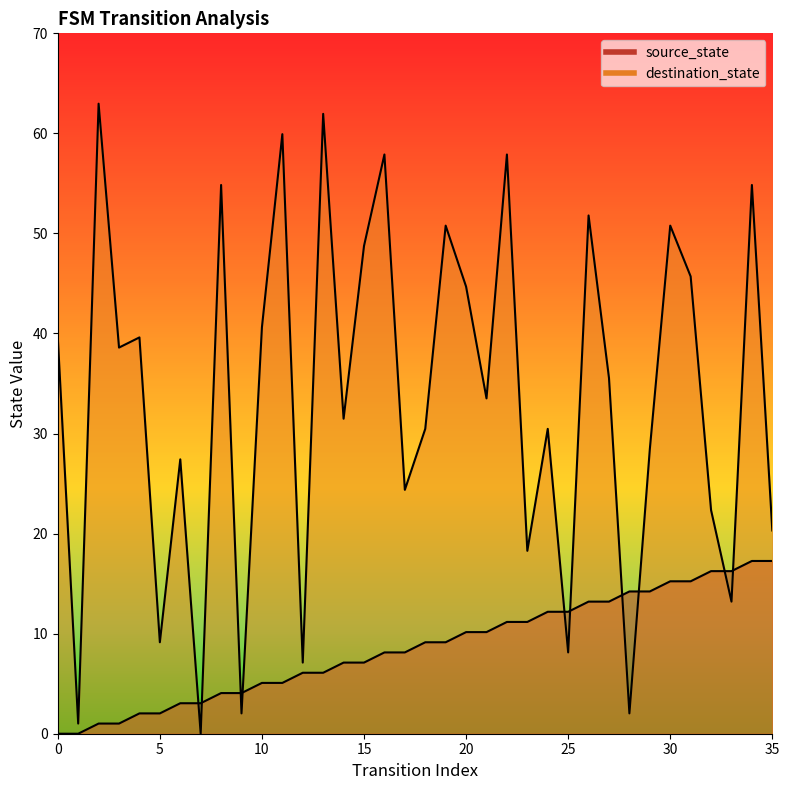

True or false: source_state and destination_state intersect in this chart.

True